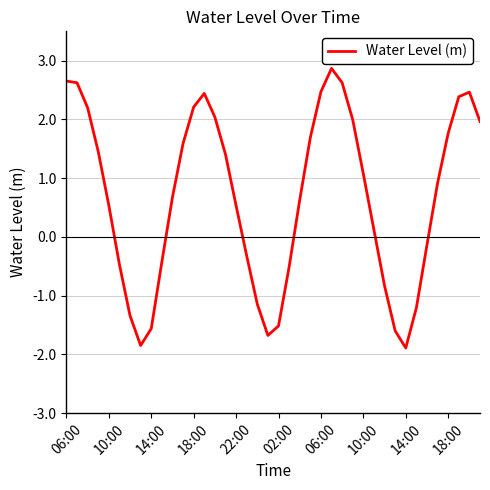

What is the smallest value displayed?

-1.9